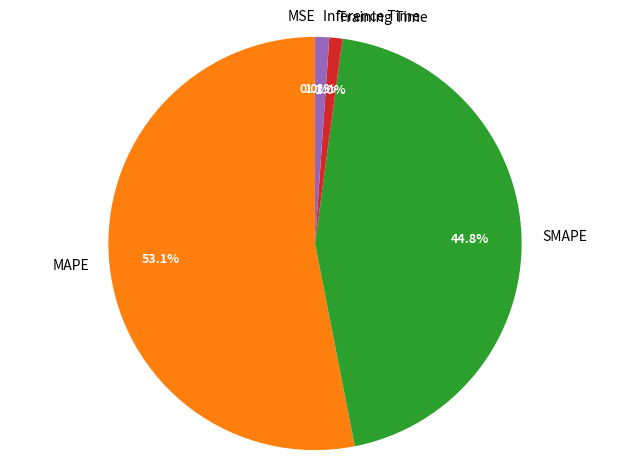

Does MAPE represent more than half of the total?

Yes